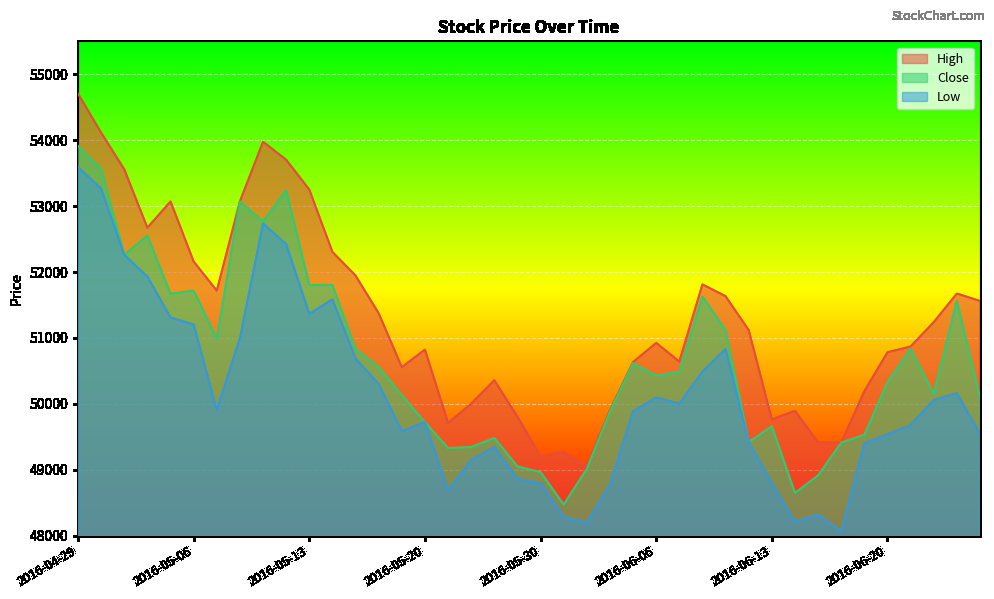

How many series are shown in this chart?

3